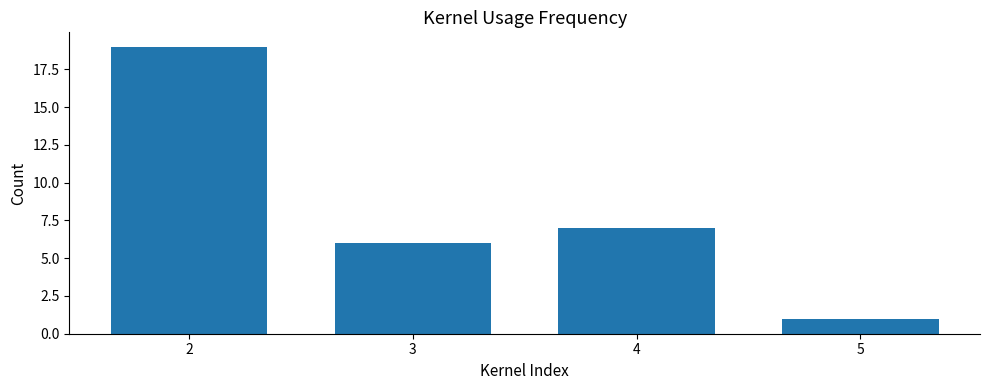

What is the difference between the second highest and second lowest values?

1